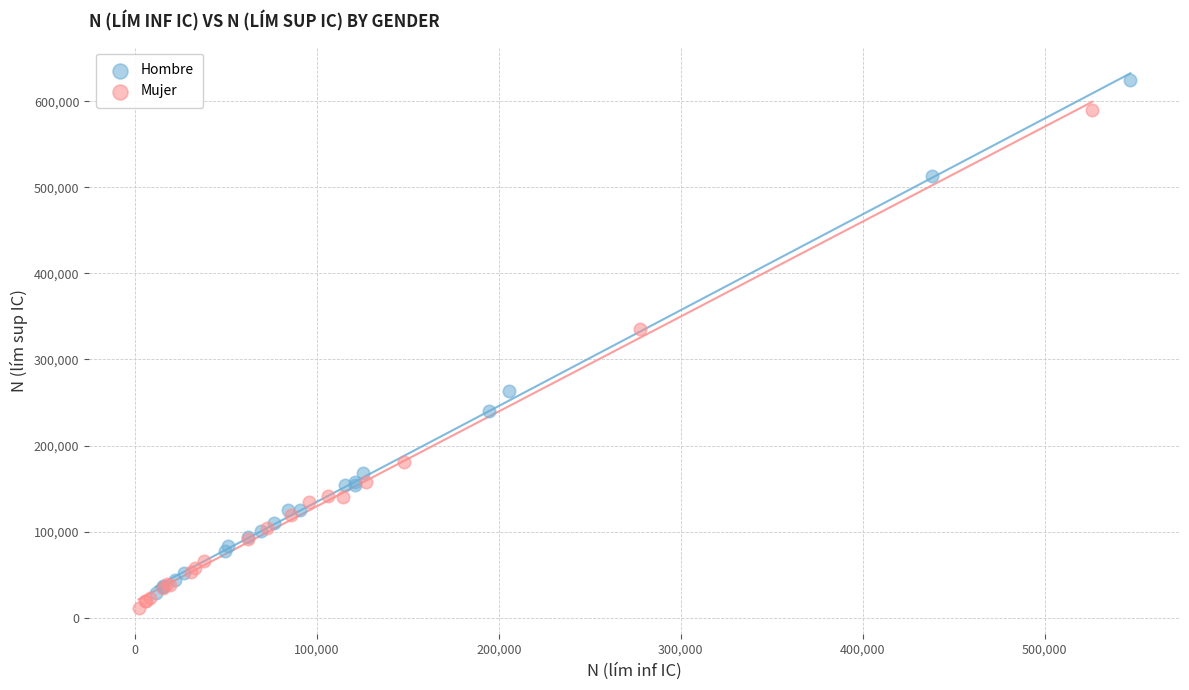

Which series has the largest Y range (max minus min)?

Hombre